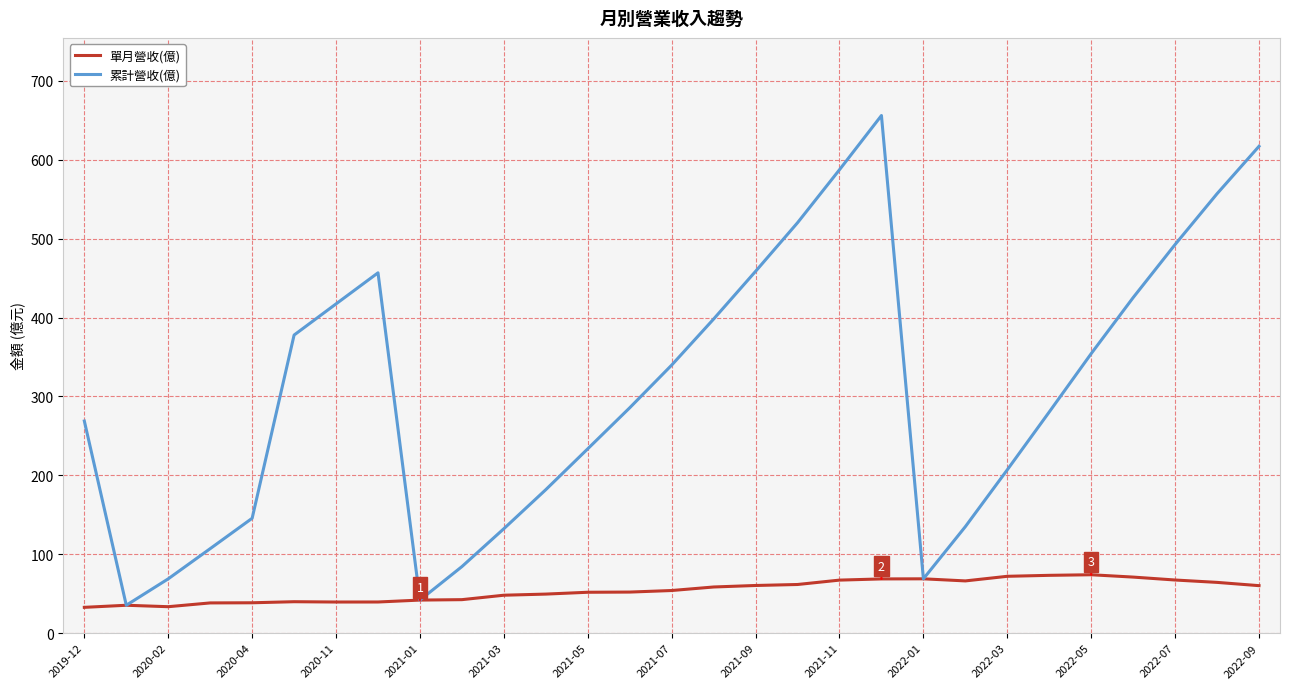

Rank the series by their average value, from highest to lowest.

累計營收(億), 單月營收(億)